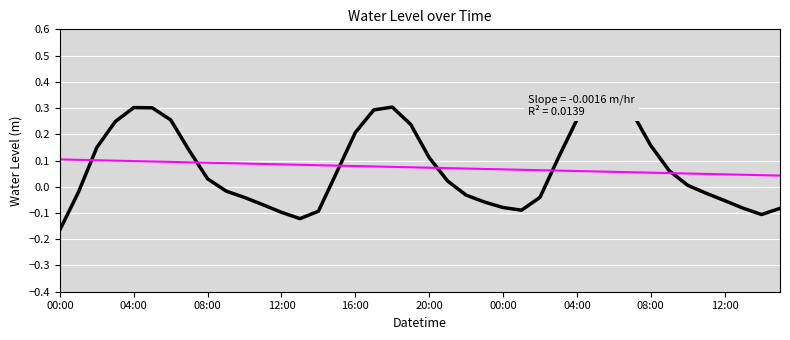

What is the value of the Water Level (m) point at the 16th from the left?

0.1